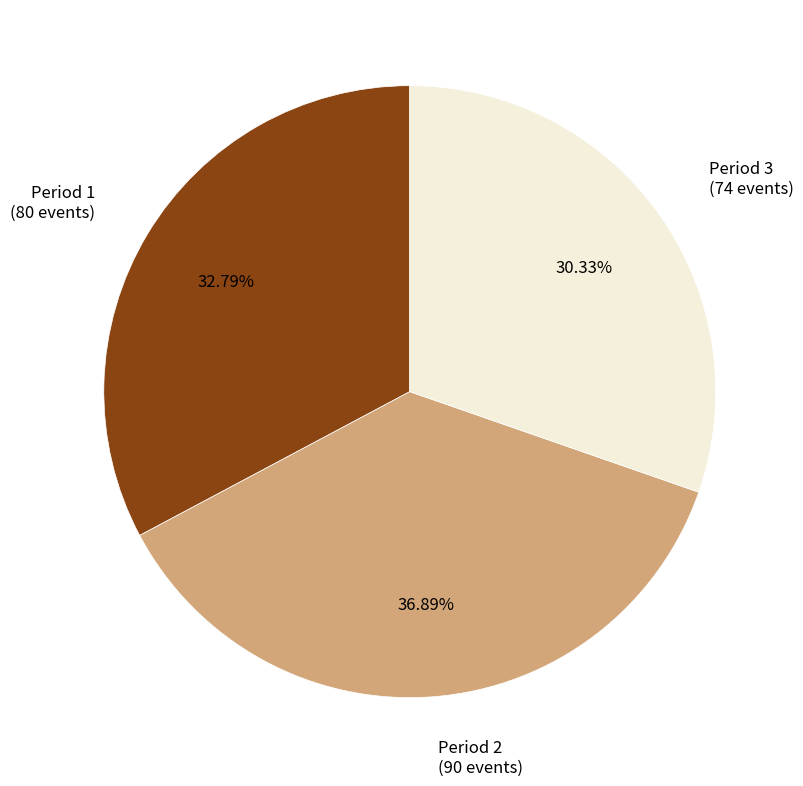

How many segments does this pie chart have?

3